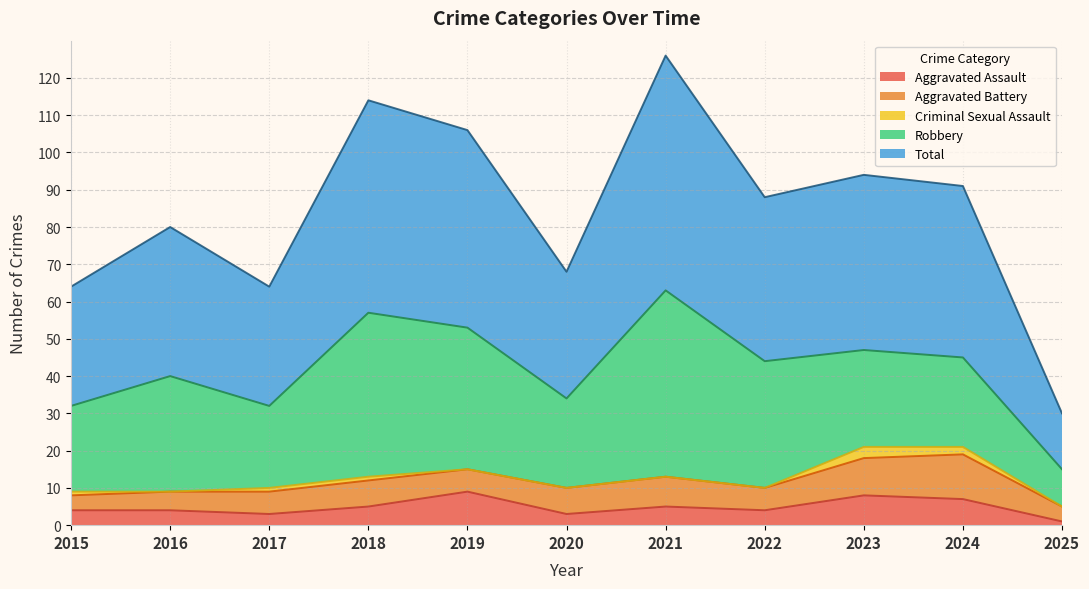

How many series are shown in this chart?

5